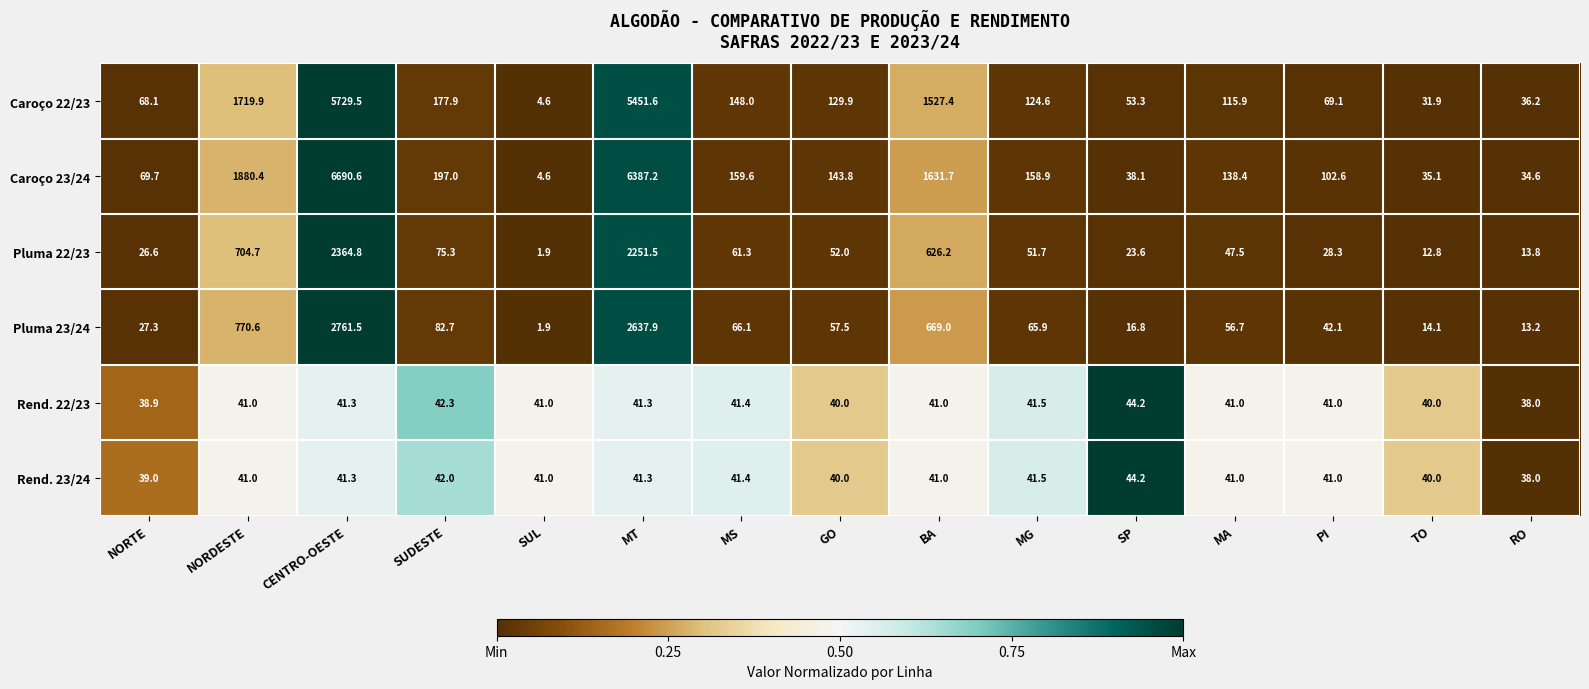

List the labels in order of Pluma 23/24 value, largest first.

CENTRO-OESTE, MT, NORDESTE, BA, SUDESTE, MS, MG, GO, MA, PI, NORTE, SP, TO, RO, SUL